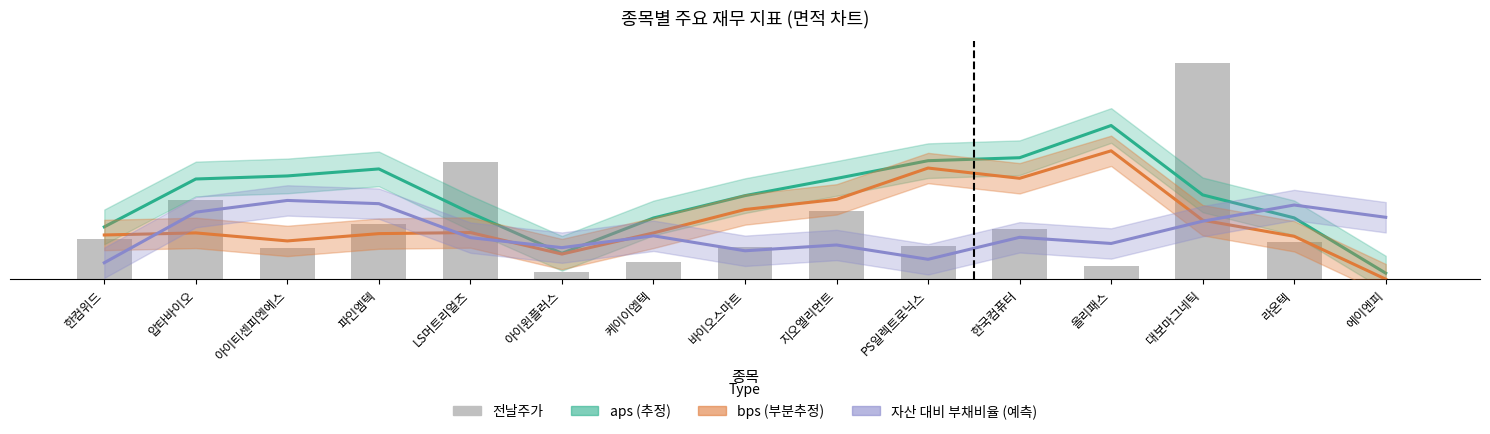

What is the label of the 6th bar from the left?

아이윈플러스